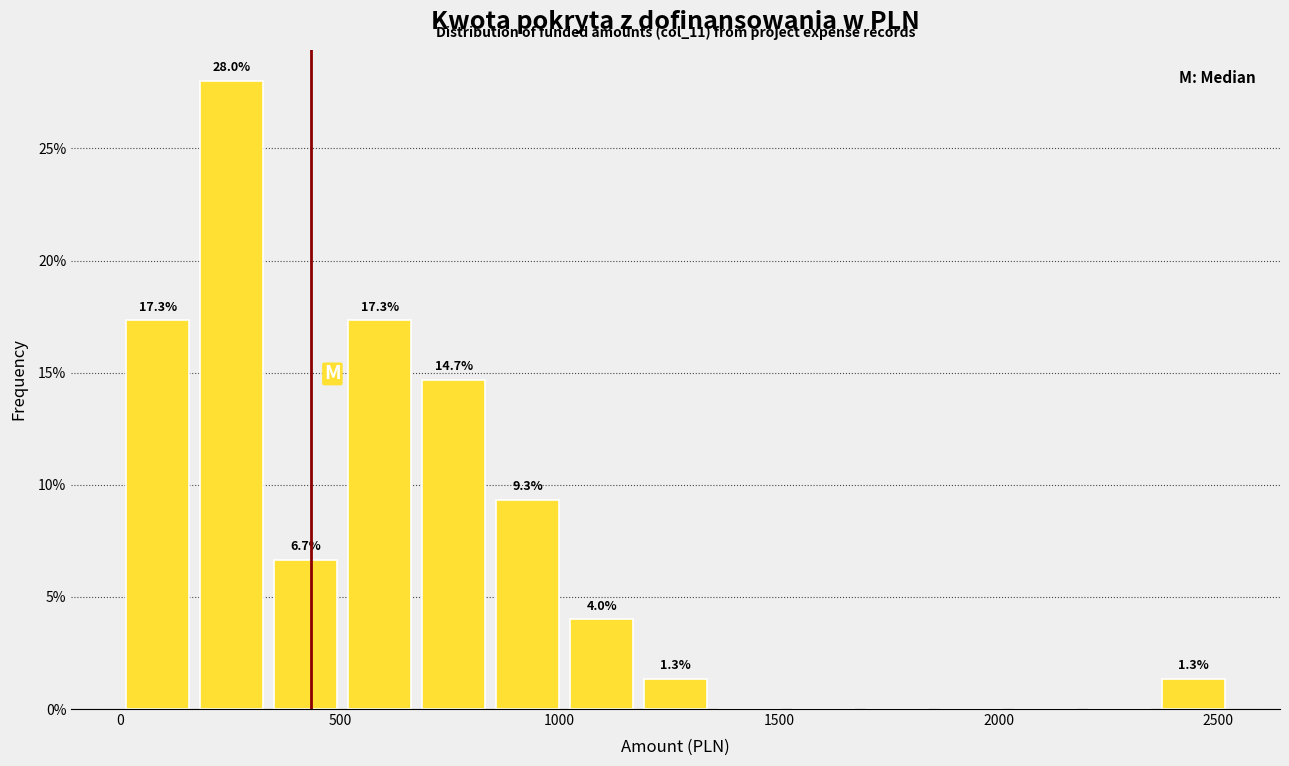

Around what value on the x-axis is the tallest bar? Give the approximate position of its centre, as read against the axis.

250